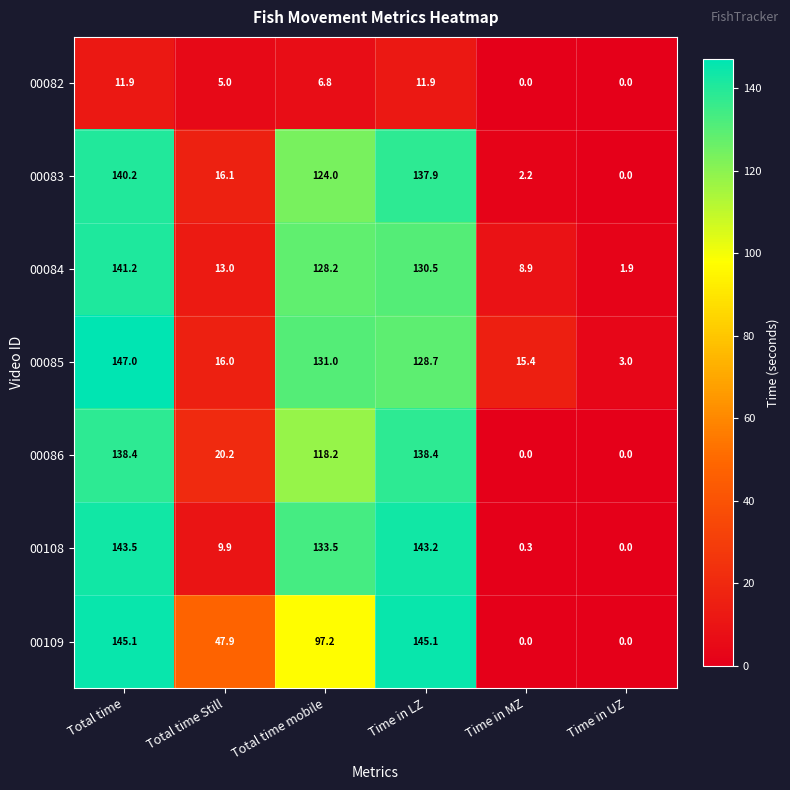

Is the value of 00084 at Time in MZ greater than the value of 00083 at Time in UZ?

Yes